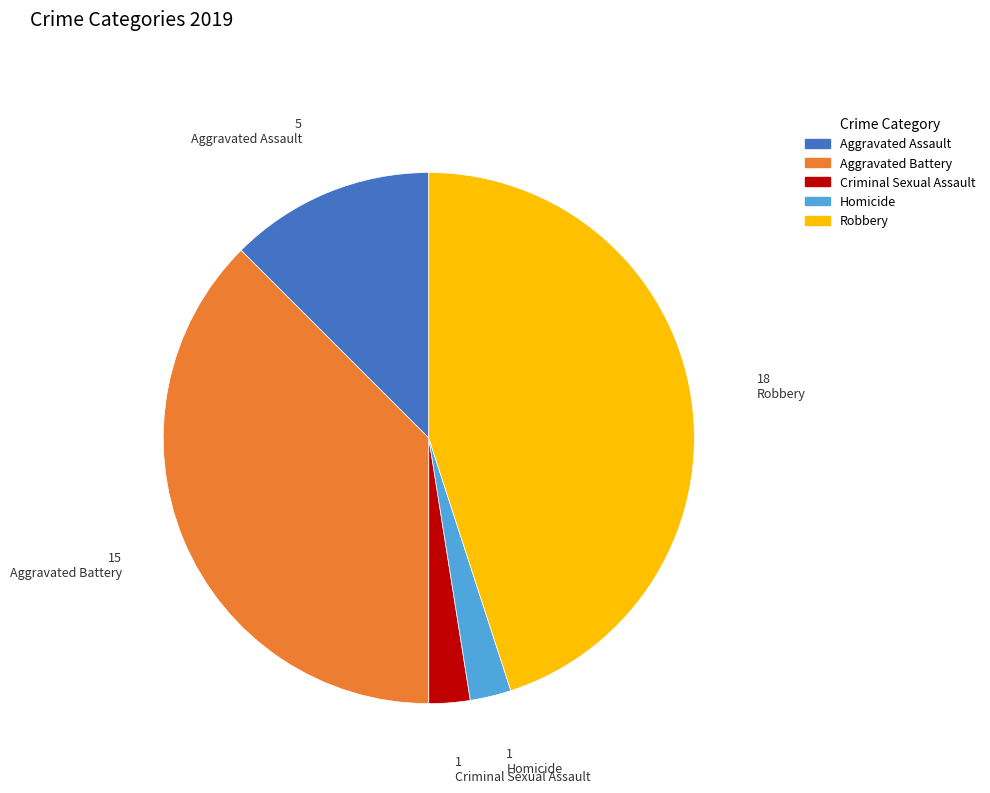

Which category has the biggest portion of the pie?

Robbery